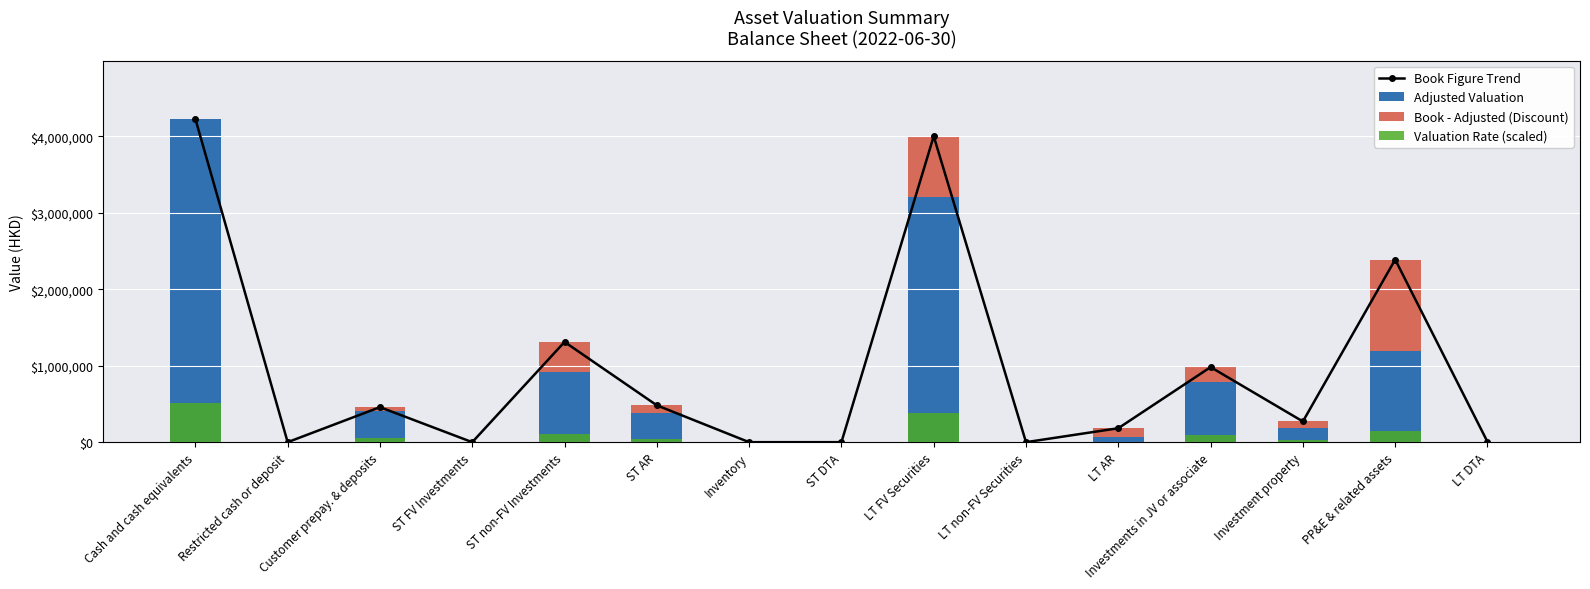

Reading right to left, what are all the values shown in this chart?

Book Figure Trend: LT DTA=4573.0	PP&E & related assets=2388509.0	Investment property=270919.0	Investments in JV or associate=981845.0	LT AR=182450.0	LT non-FV Securities=0.0	LT FV Securities=4002702.0	ST DTA=0.0	Inventory=0.0	ST AR=481804.0	ST non-FV Investments=1311168.0	ST FV Investments=0.0	Customer prepay. & deposits=457964.0	Restricted cash or deposit=0.0	Cash and cash equivalents=4228657.0
Adjusted Valuation: LT DTA=4344.4	PP&E & related assets=1194254.5	Investment property=189643.3	Investments in JV or associate=785476.0	LT AR=72980.0	LT non-FV Securities=0.0	LT FV Securities=3202161.6	ST DTA=0.0	Inventory=0.0	ST AR=385443.2	ST non-FV Investments=917817.6	ST FV Investments=0.0	Customer prepay. & deposits=412167.6	Restricted cash or deposit=0.0	Cash and cash equivalents=4228657.0
Book - Adjusted (Discount): LT DTA=228.7	PP&E & related assets=1194254.5	Investment property=81275.7	Investments in JV or associate=196369.0	LT AR=109470.0	LT non-FV Securities=0.0	LT FV Securities=800540.4	ST DTA=0.0	Inventory=0.0	ST AR=96360.8	ST non-FV Investments=393350.4	ST FV Investments=0.0	Customer prepay. & deposits=45796.4	Restricted cash or deposit=0.0	Cash and cash equivalents=0.0
Valuation Rate (scaled): LT DTA=521.3	PP&E & related assets=143310.5	Investment property=22757.2	Investments in JV or associate=94257.1	LT AR=8757.6	LT non-FV Securities=0.0	LT FV Securities=384259.4	ST DTA=0.0	Inventory=0.0	ST AR=46253.2	ST non-FV Investments=110138.1	ST FV Investments=0.0	Customer prepay. & deposits=49460.1	Restricted cash or deposit=0.0	Cash and cash equivalents=507438.8